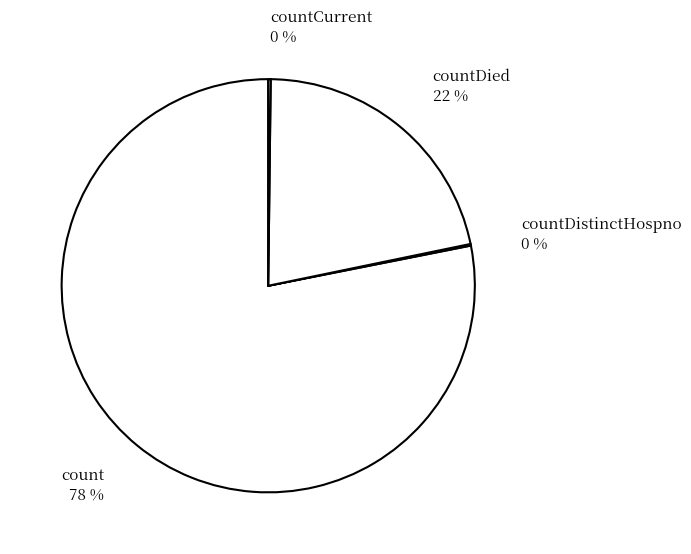

To the nearest percent, what is the average slice percentage?

25%